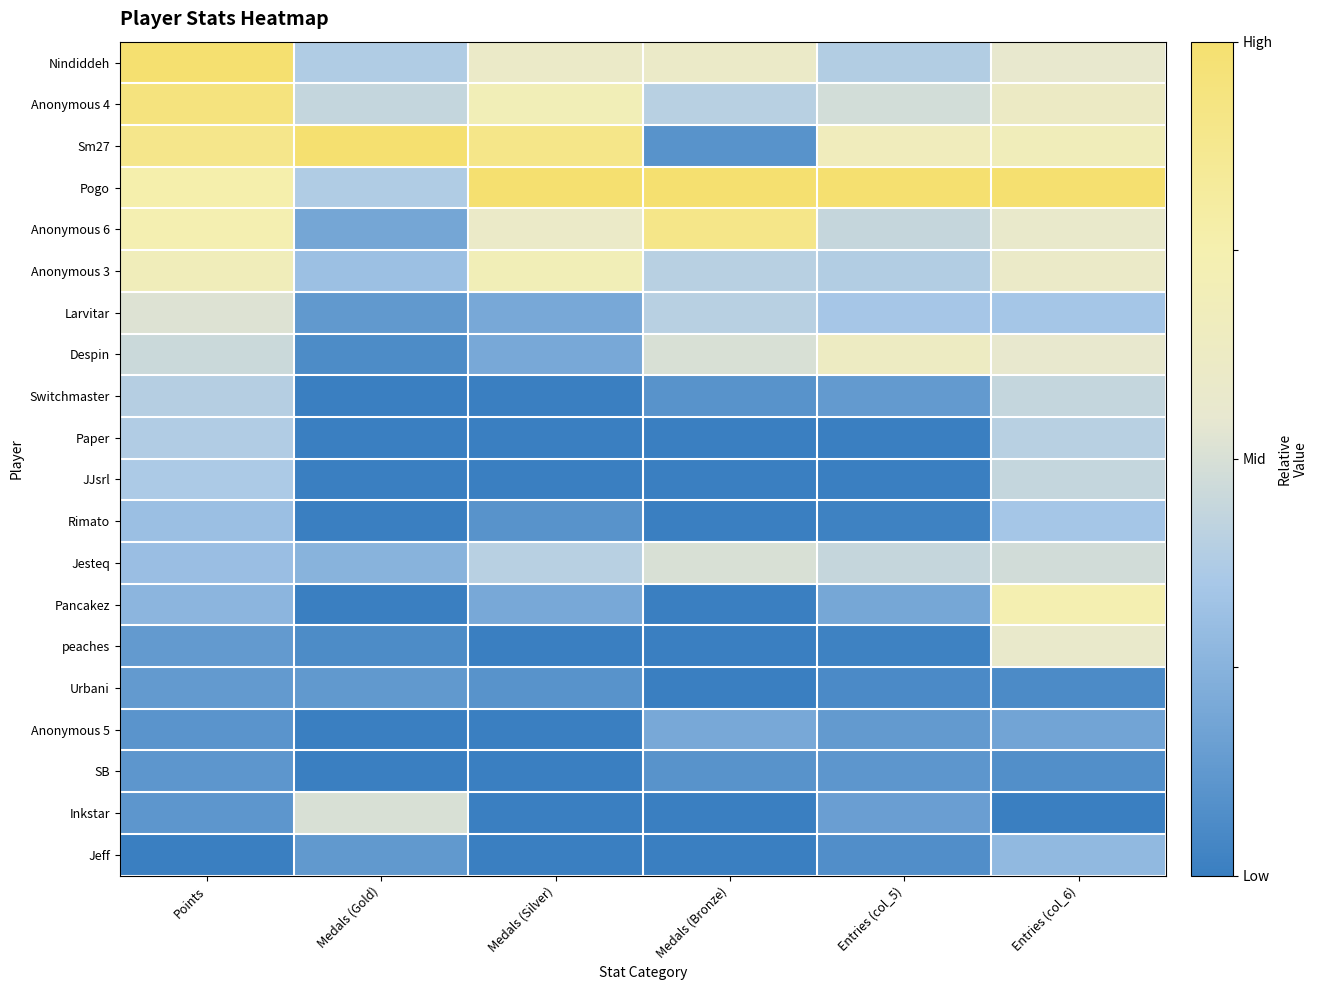

Between Medals (Gold) and Entries (col_6), which series saw the biggest shift?

Pancakez